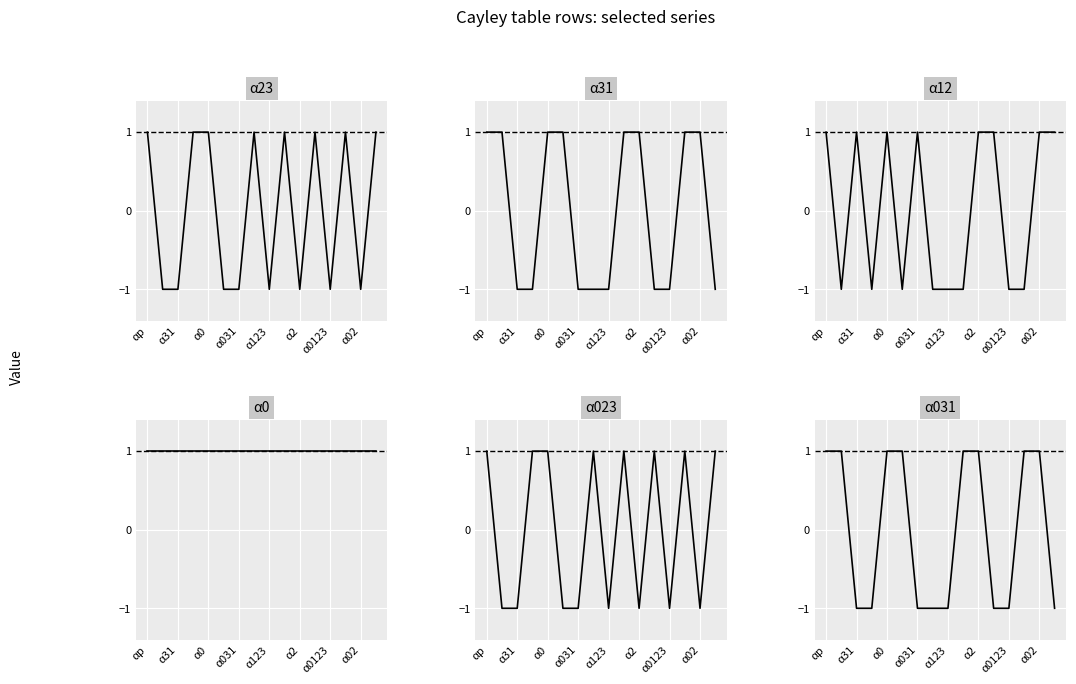

At α02, list the series in order from smallest to largest.

α31, α12, α031, α23, α0, α023